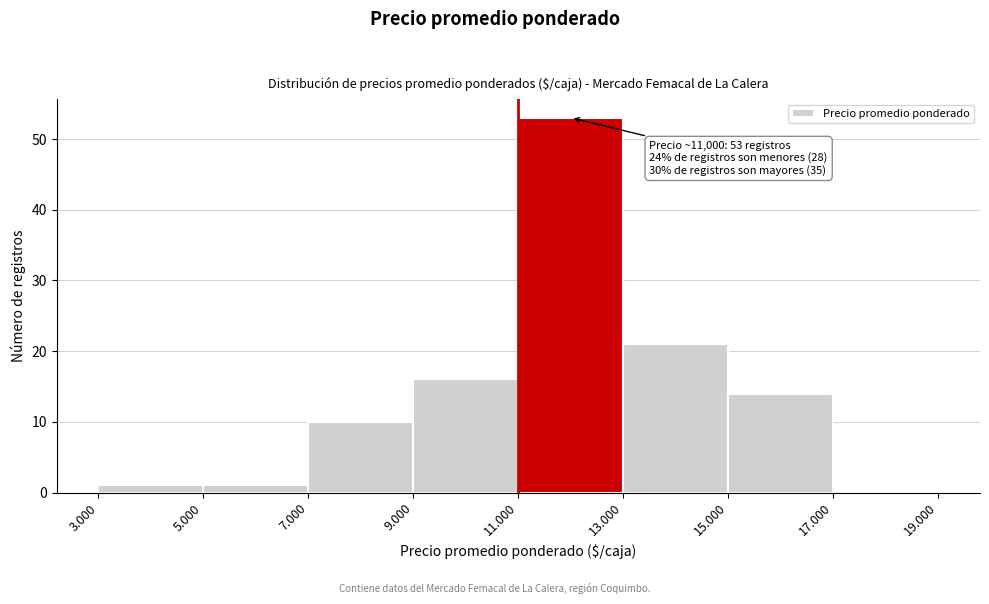

Reading right to left, list all the values displayed in this chart.

17.000=0	15.000=14	13.000=21	11.000=53	9.000=16	7.000=10	5.000=1	3.000=1